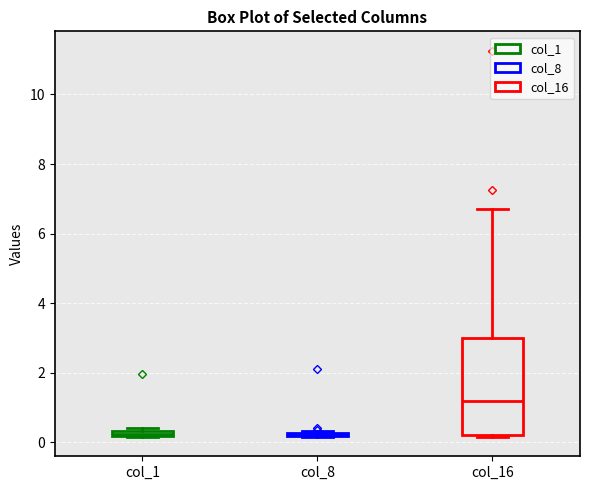

Comparing the boxes themselves (not the whiskers), which one is the tallest?

col_16